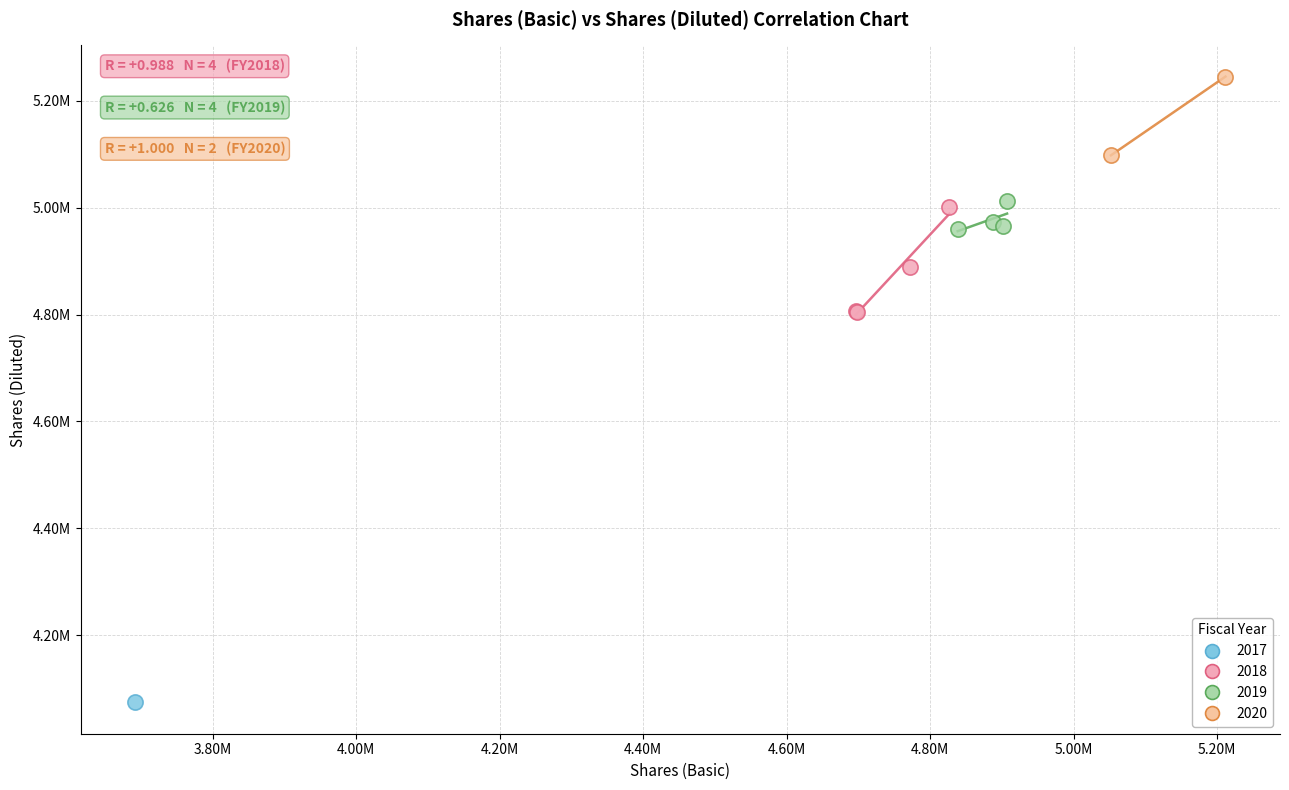

What are all the series names shown in the legend?

2017, 2018, 2019, 2020